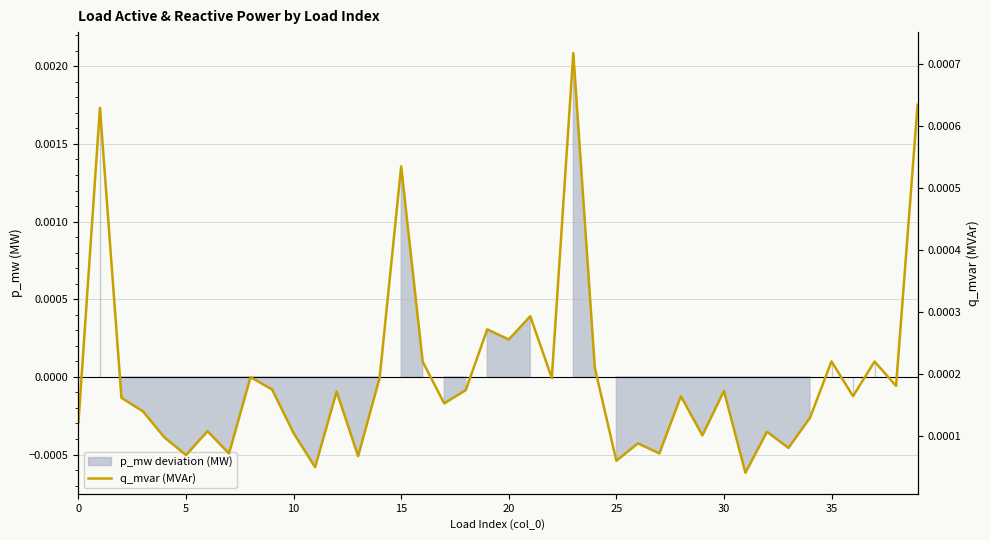

How many categories are shown in the chart?

40